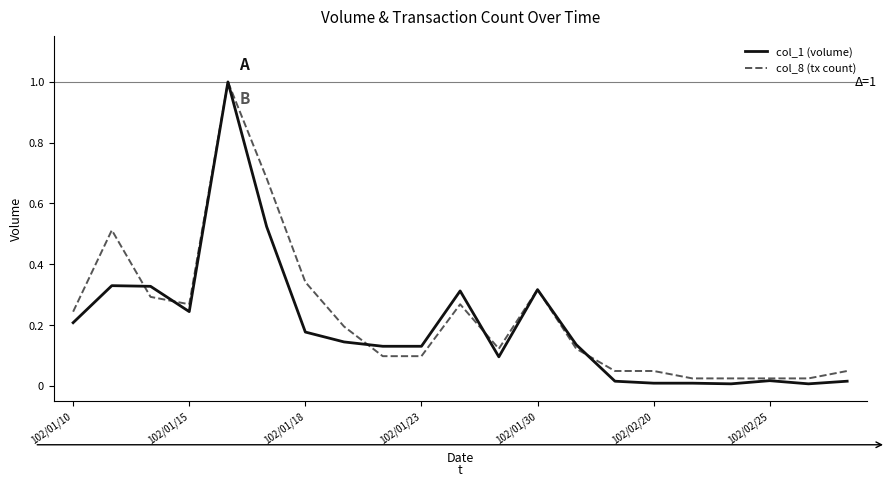

What are all the series names shown in the legend?

col_1 (volume), col_8 (tx count)